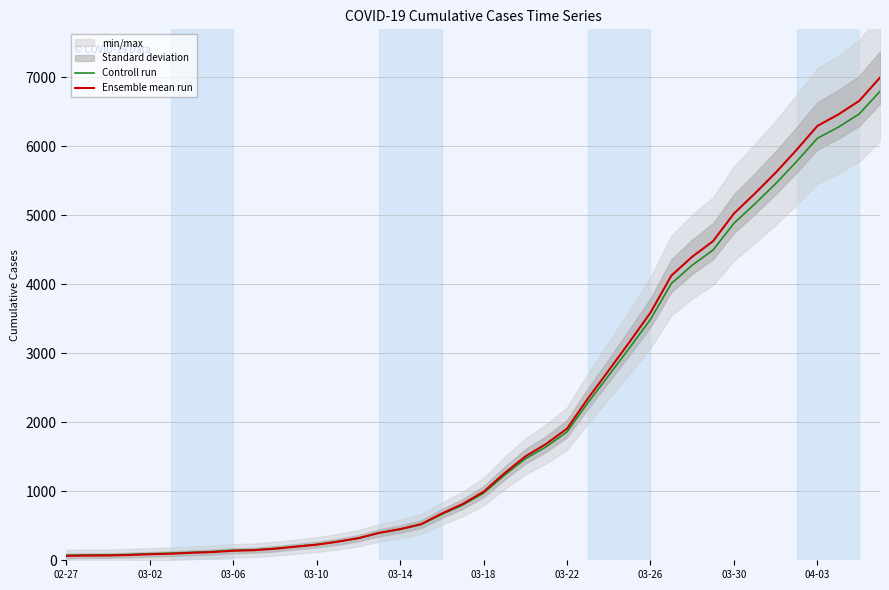

What is the maximum value for Ensemble mean run?

6995.0